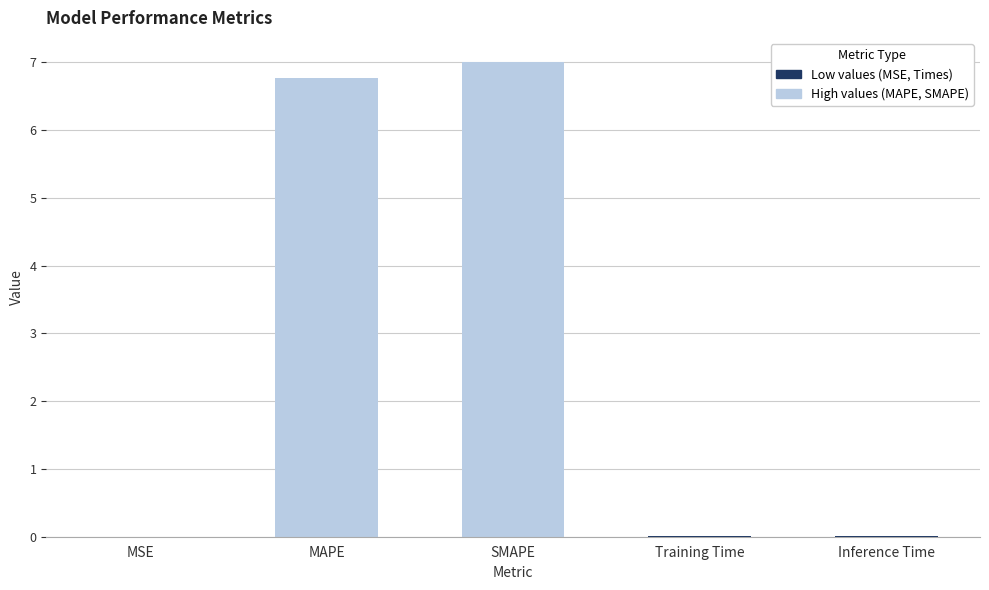

What is the difference between the values at SMAPE and MSE?

7.0